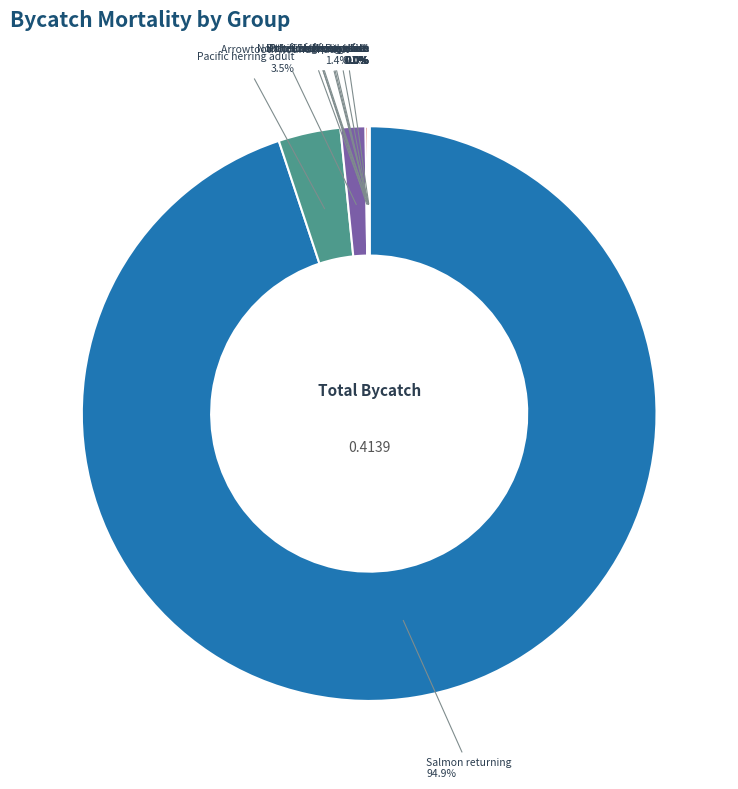

How many segments does this pie chart have?

12